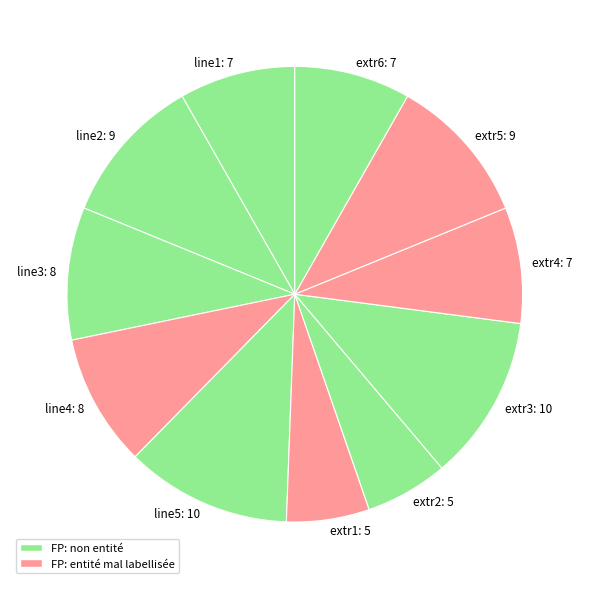

Is there a majority slice in this chart?

No